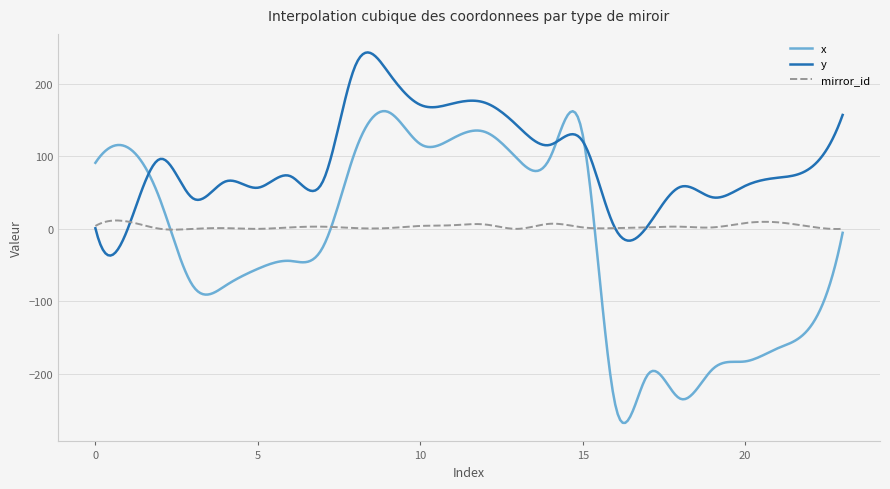

What are all the series names shown in the legend?

x, y, mirror_id